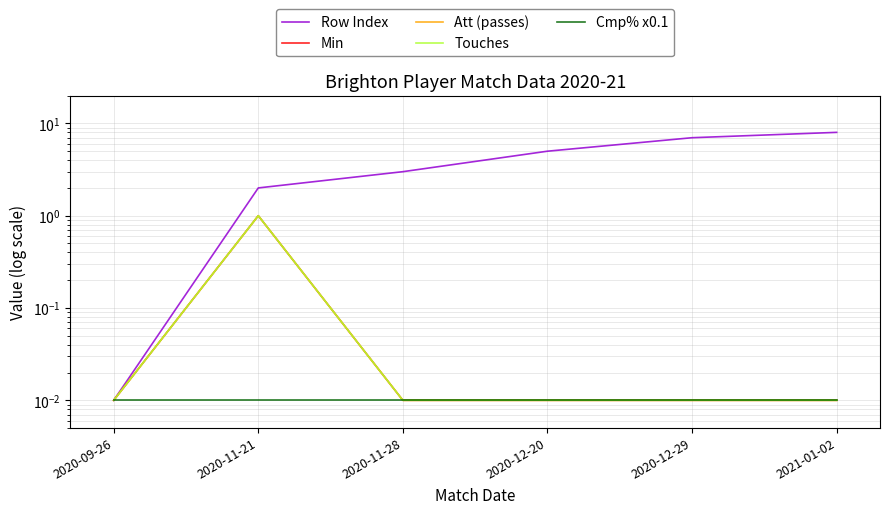

Count the number of data series in this chart.

5